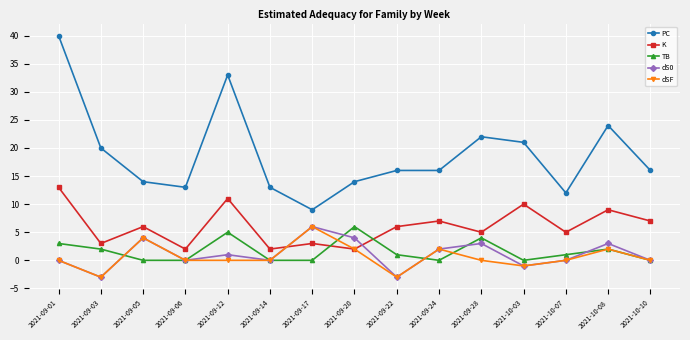

Count the number of data series in this chart.

5